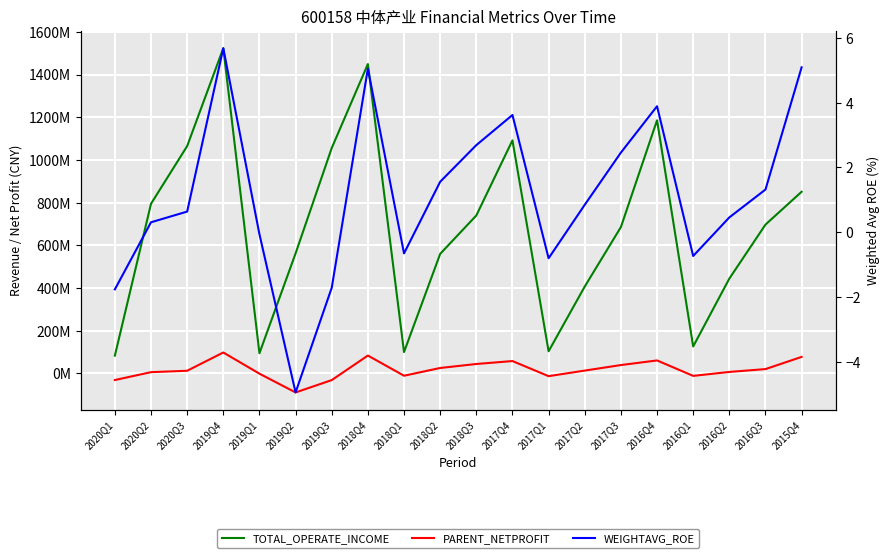

What is the label of the 7th point from the right?

2017Q2